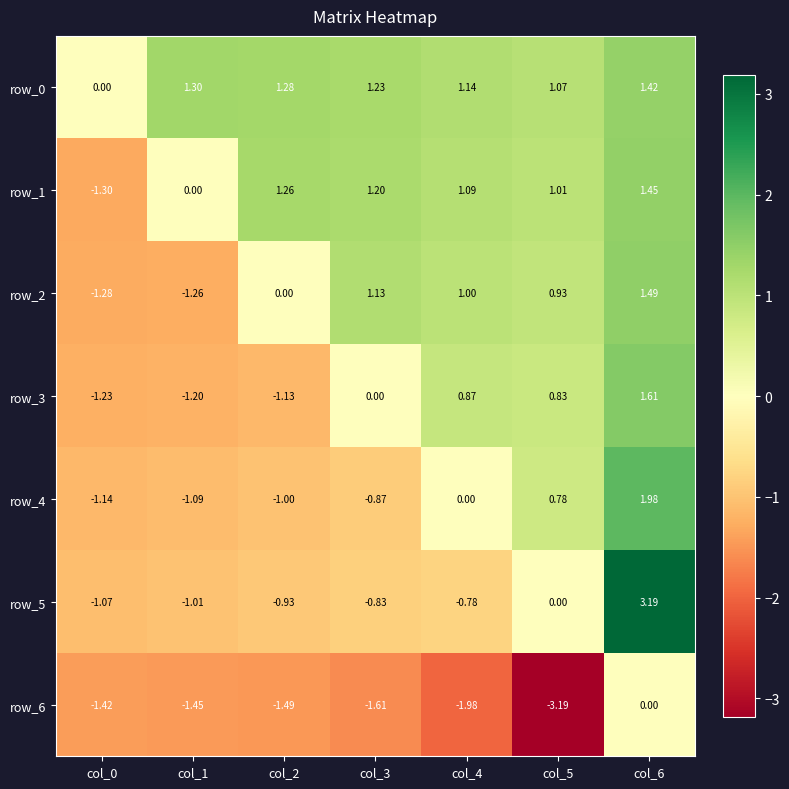

Is the value of row_6 at col_5 greater than the value of row_4 at col_2?

No